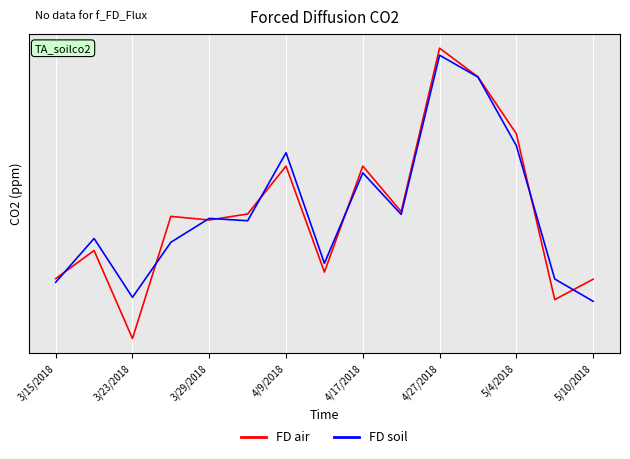

What are all the series names shown in the legend?

FD air, FD soil